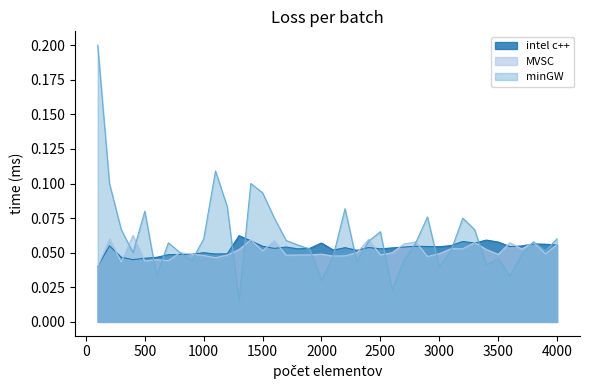

Does the chart display data point markers on the line(s)?

No